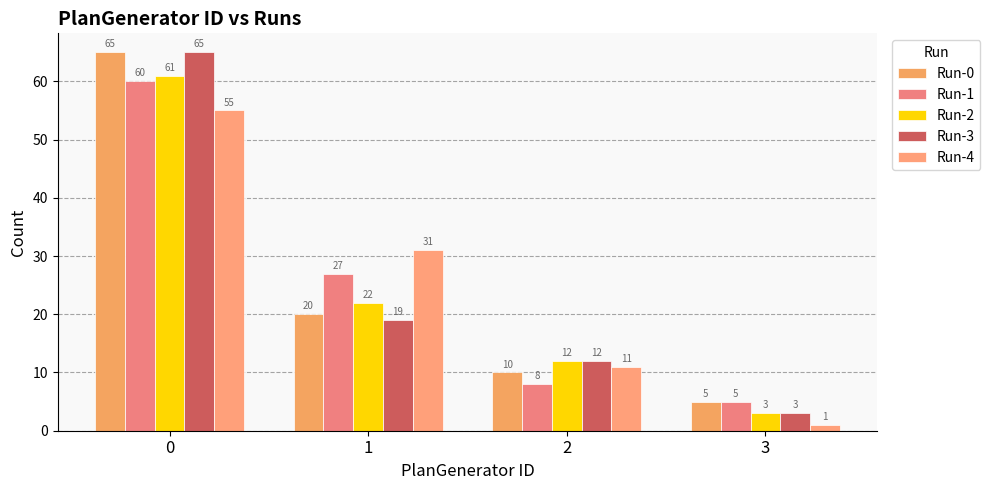

How many bars are there in each group?

5